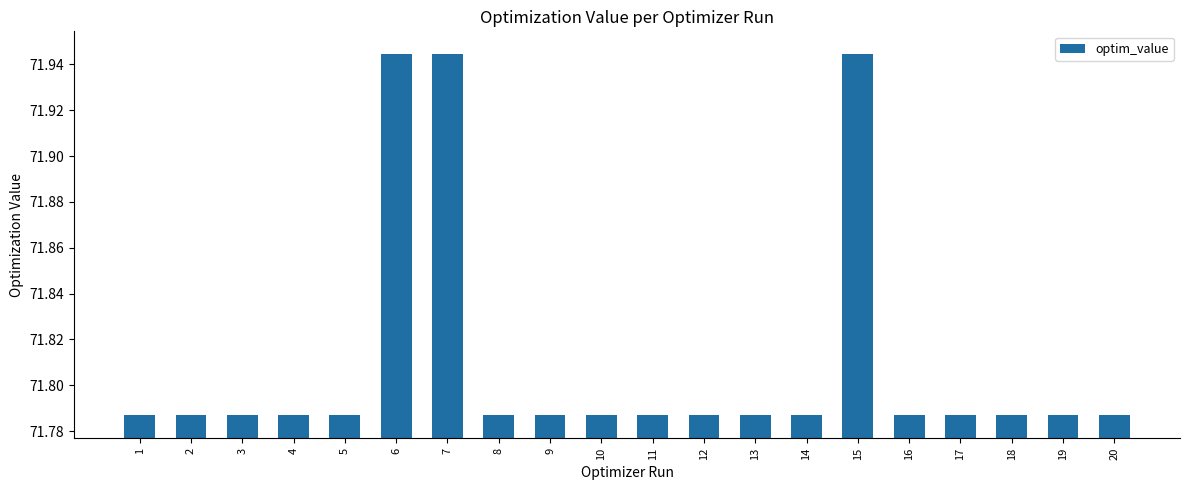

What is the sum of all values?

1436.2